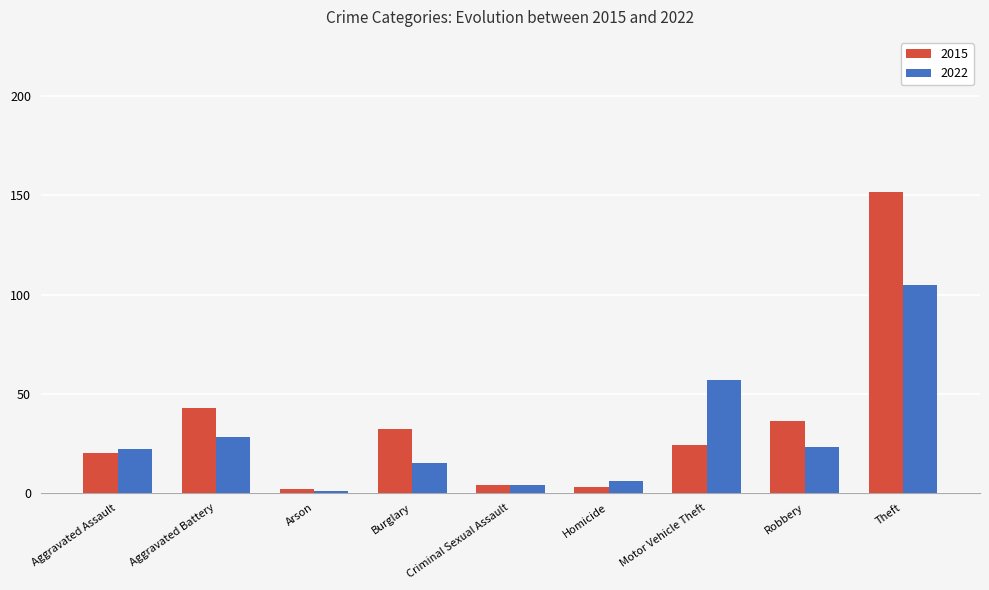

What is the maximum value shown in the chart?

152